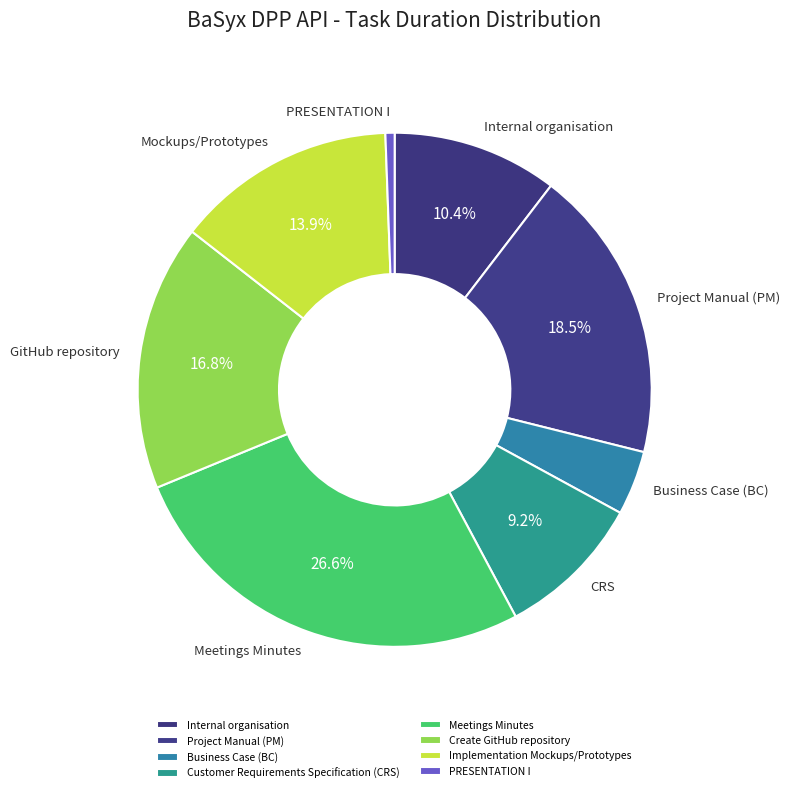

What percentage is the Meetings Minutes slice, to the nearest percent?

27%